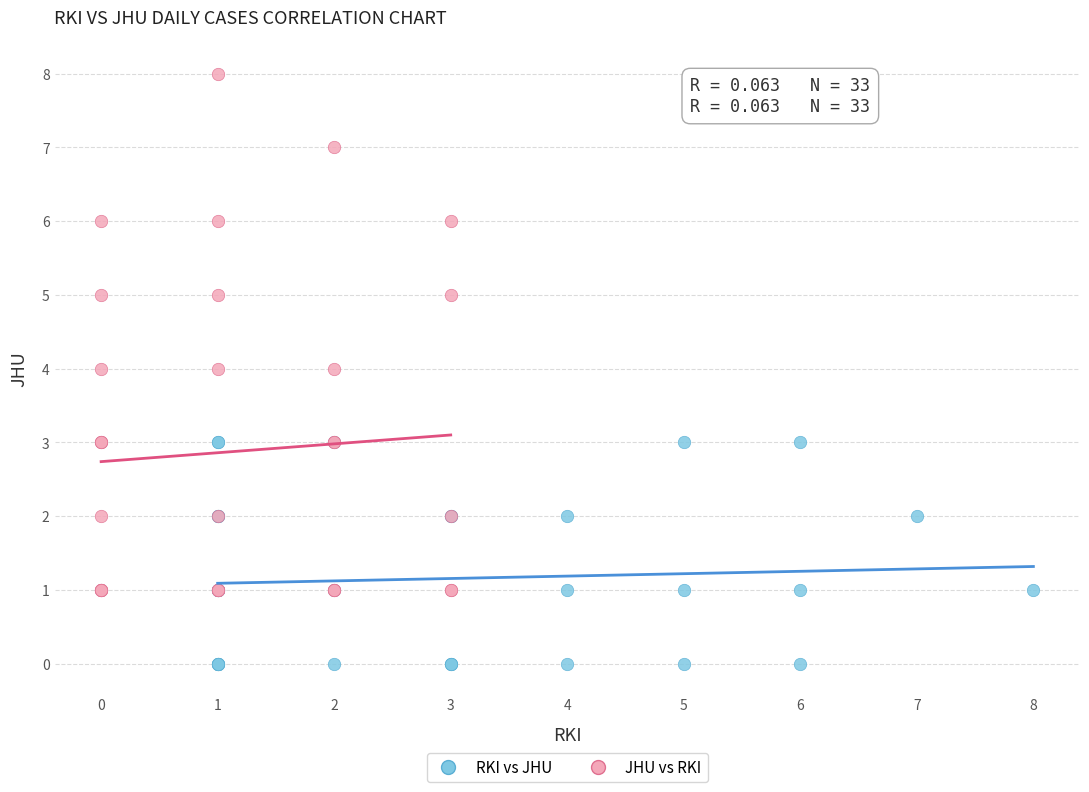

Which series has the largest Y range (max minus min)?

JHU vs RKI